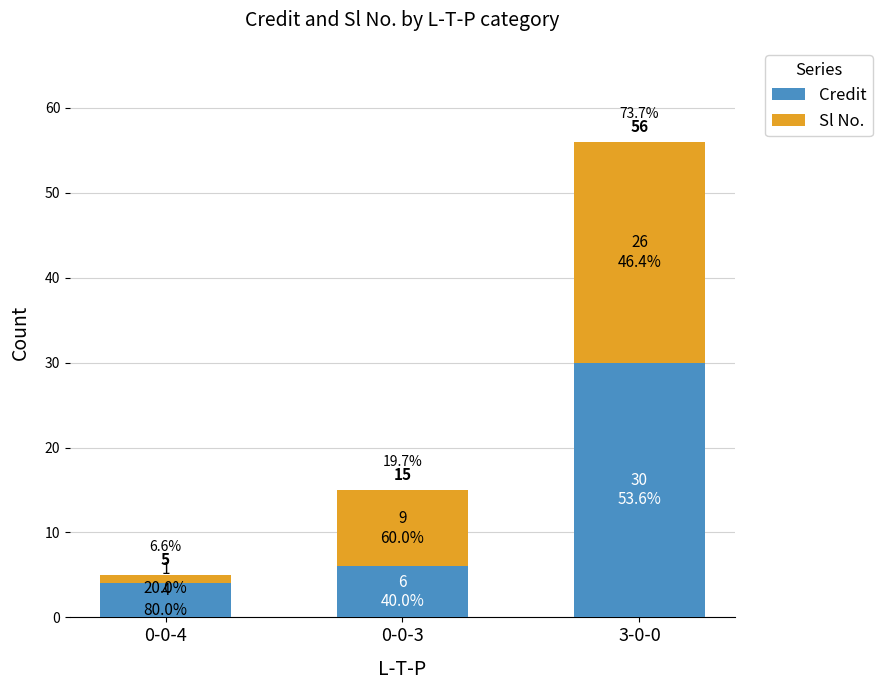

What is the total value across all series at 0-0-3?

15